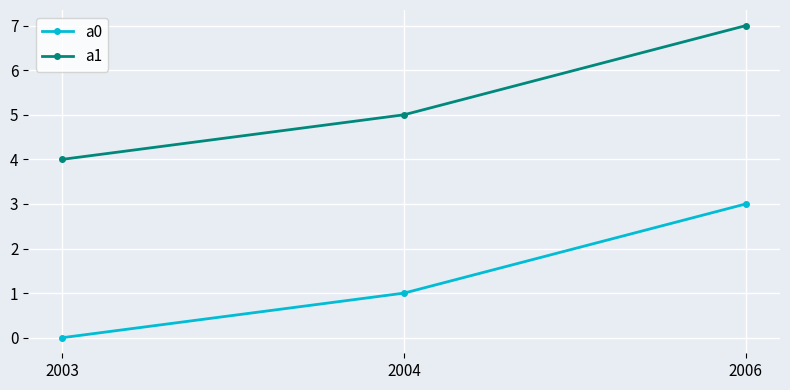

Does the chart have visible grid lines?

Yes